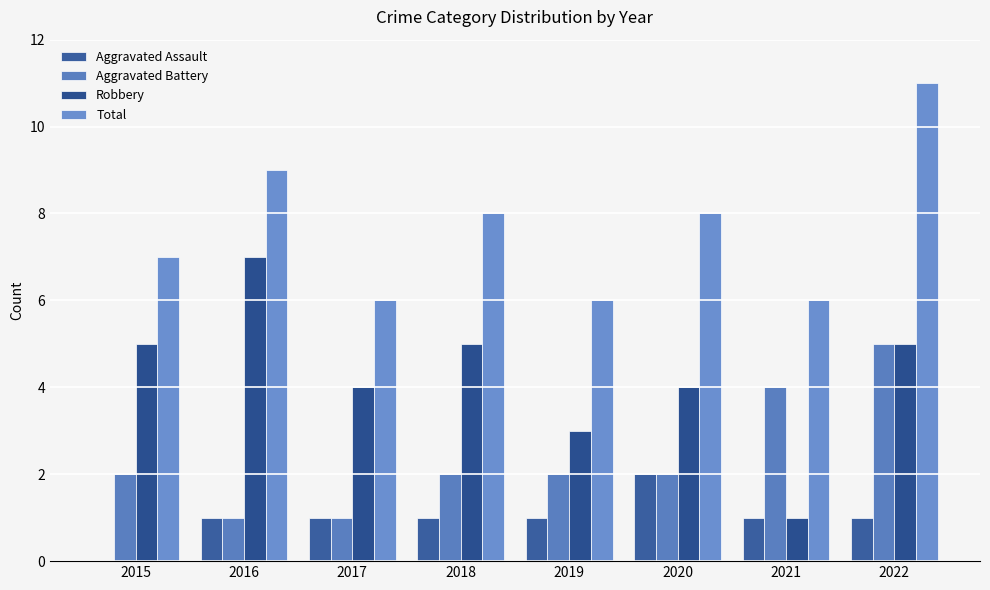

What is the spread (max minus min) of values at 2021?

5